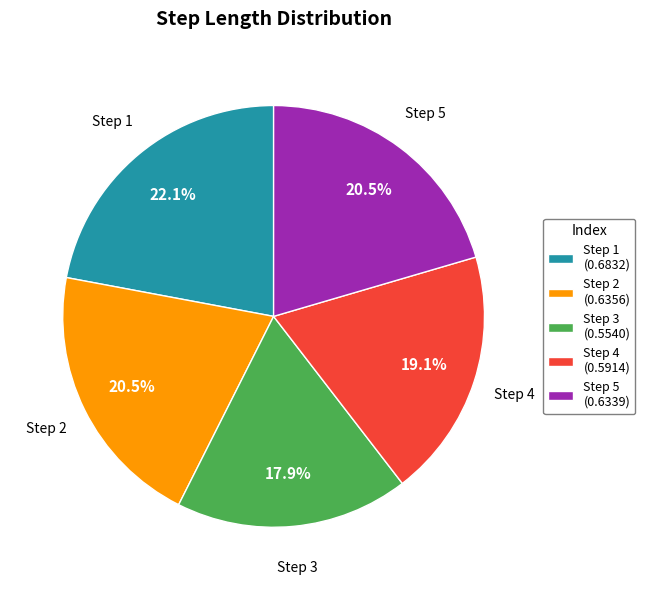

Between Step 1 (0.6832) and Step 2 (0.6356), which is larger?

Step 1 (0.6832)